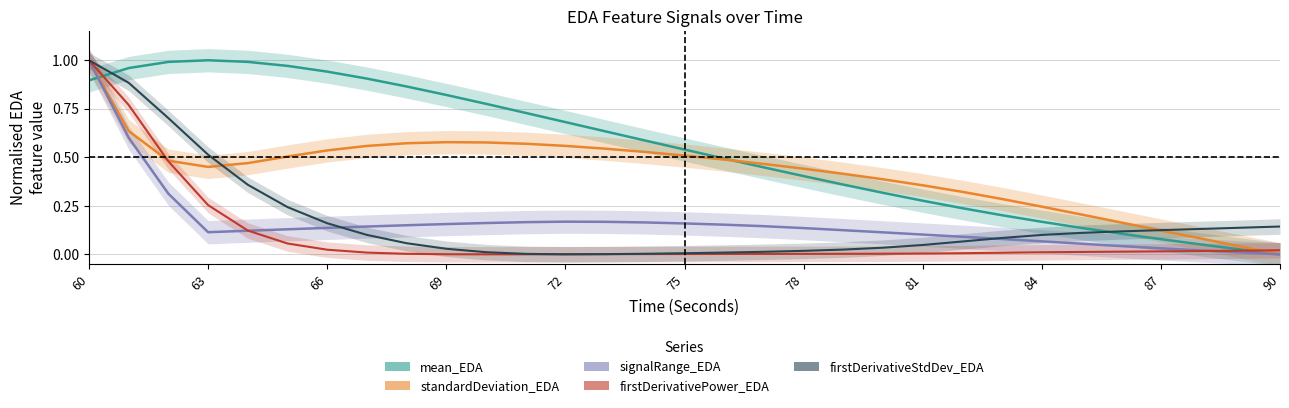

How many distinct data groups are displayed?

5